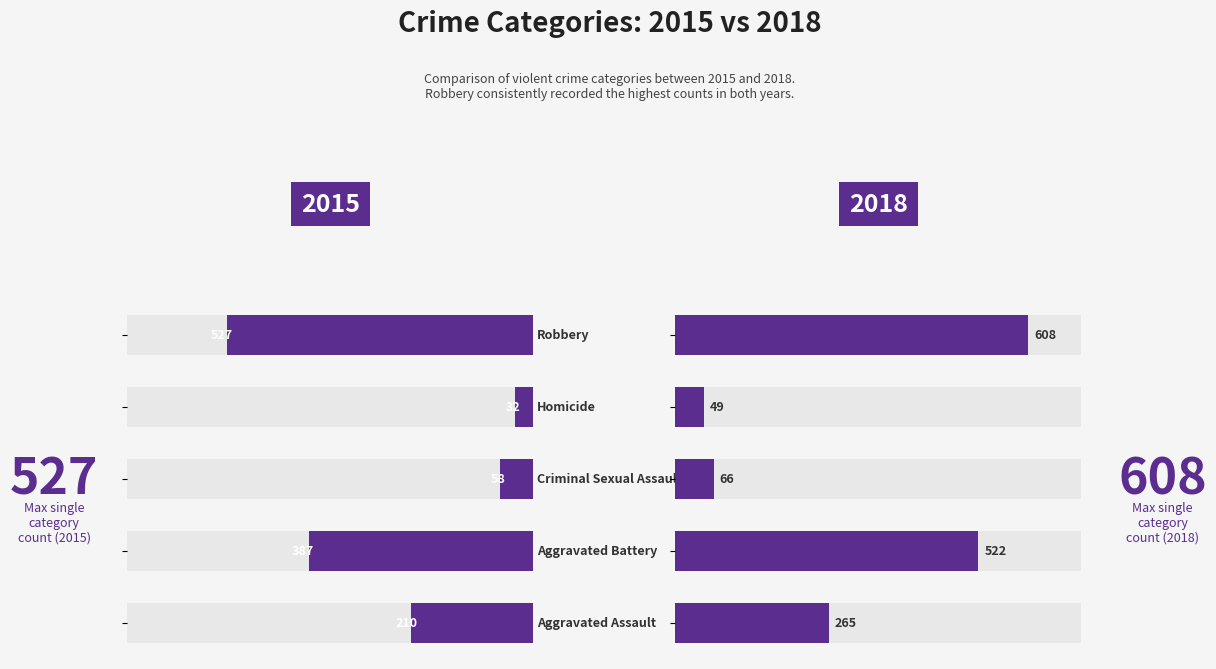

What position from the left is Criminal Sexual Assault?

3